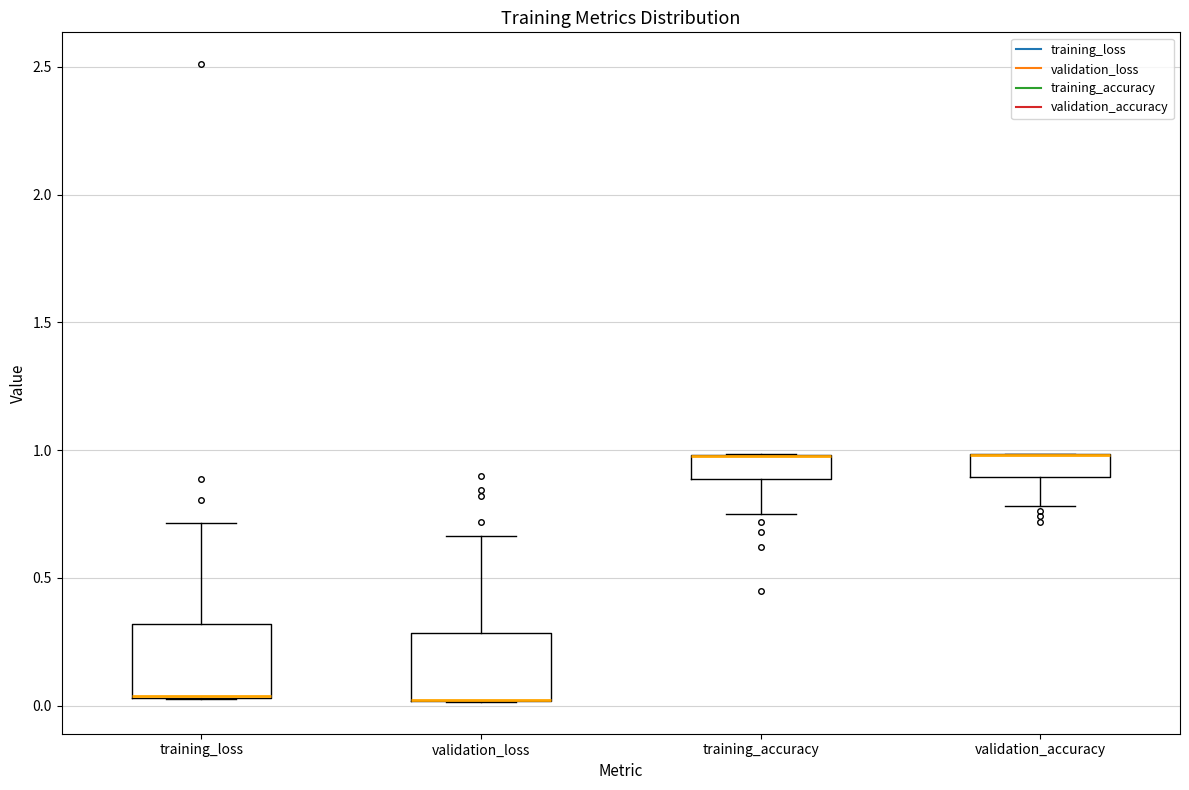

Reading left to right, transcribe this box plot: for each box, give where its median line is, the range the box spans, and where its two whiskers end, as read against the y-axis. The values are not printed on the chart, so give them approximately, as read against the axis.

training_loss: median 0.05 (drawn on the box's lower edge), box 0.05 to 0.30, whiskers 0.05 to 0.70
validation_loss: median 0.00 (drawn on the box's lower edge), box 0.00 to 0.30, whiskers 0.00 to 0.65
training_accuracy: median 1.00 (drawn on the box's upper edge), box 0.90 to 1.00, whiskers 0.75 to 1.00
validation_accuracy: median 1.00 (drawn on the box's upper edge), box 0.90 to 1.00, whiskers 0.80 to 1.00